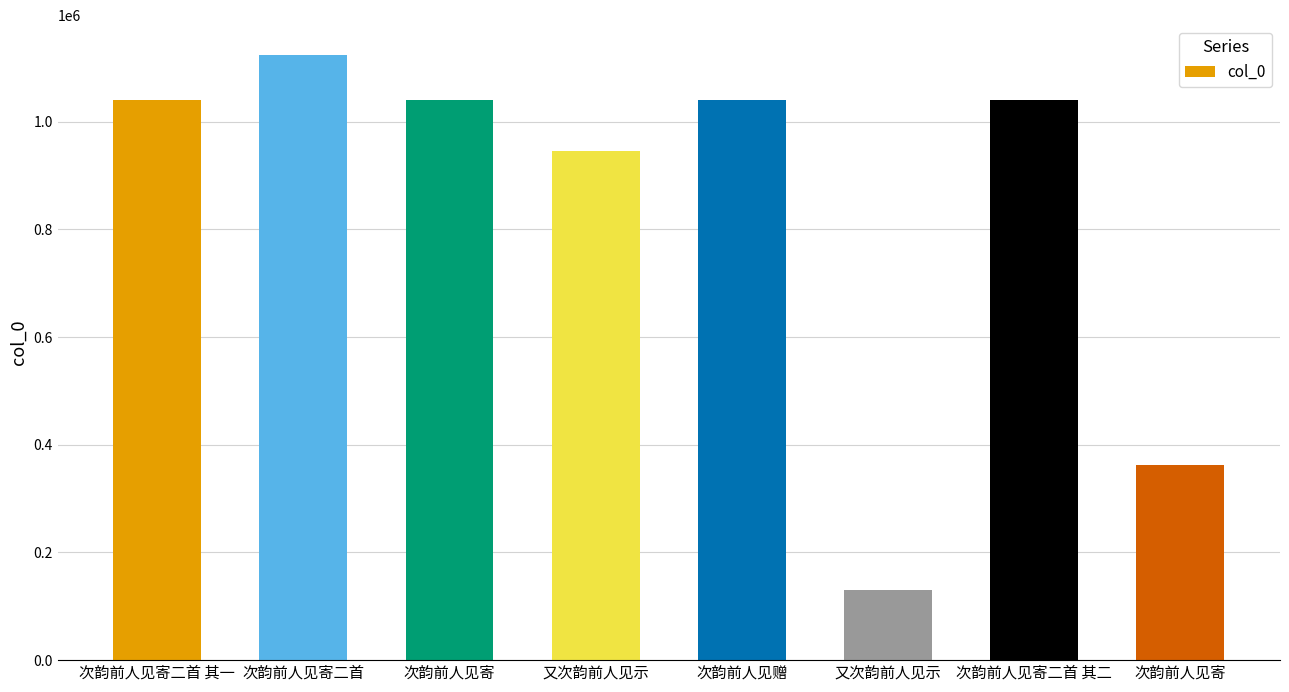

What is the difference between the maximum and second lowest values?

761762